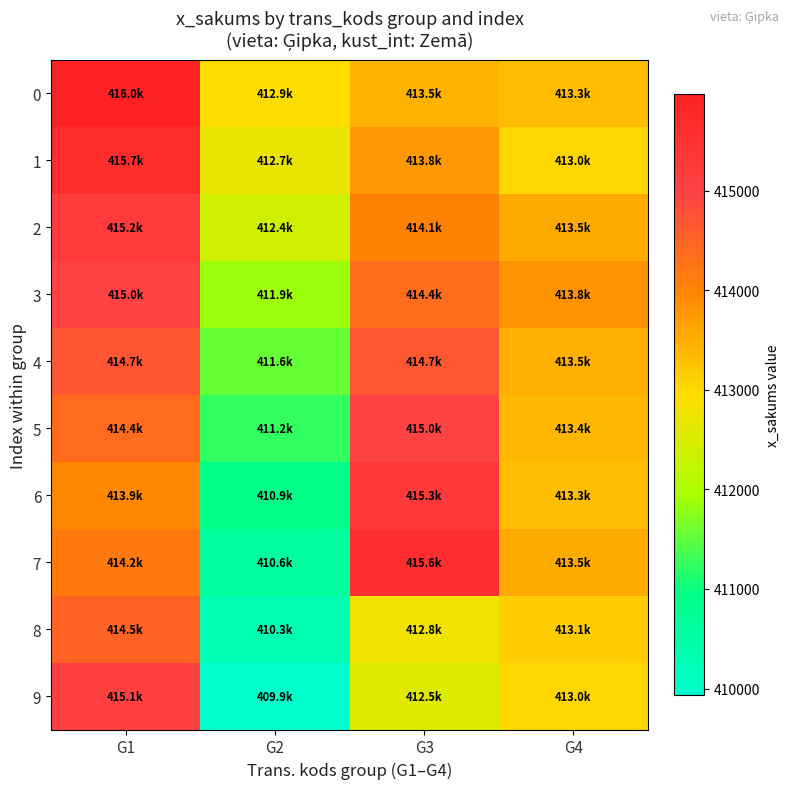

At how many categories does at least one series exceed 412078?

4